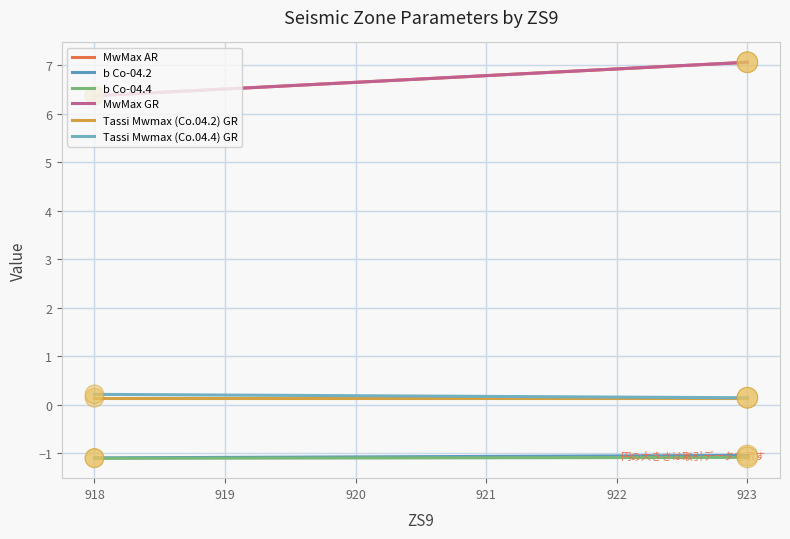

At how many categories does at least one series exceed 5?

2